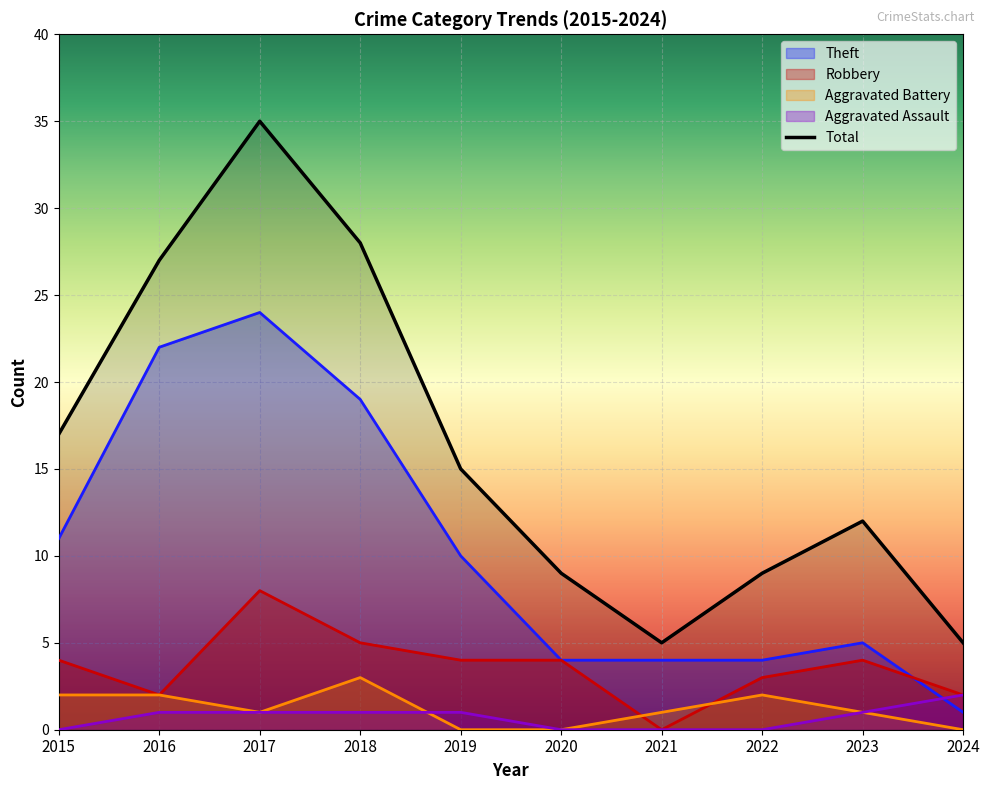

Between which two adjacent categories do Robbery and Theft first intersect?

2023 and 2024